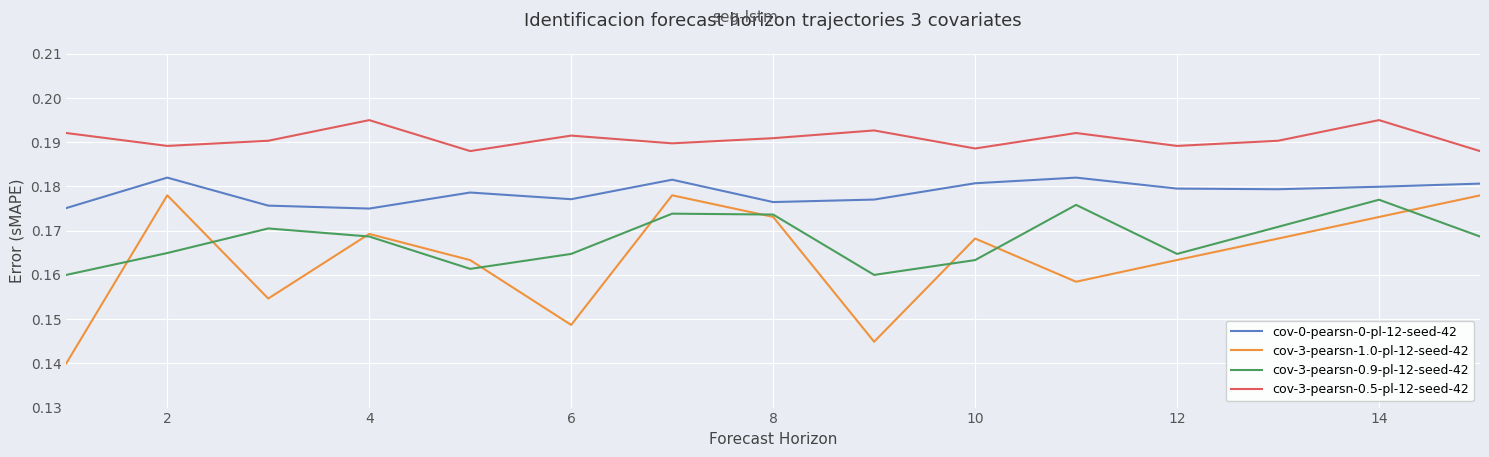

Which series has the largest total across all categories?

cov-3-pearsn-0.5-pl-12-seed-42